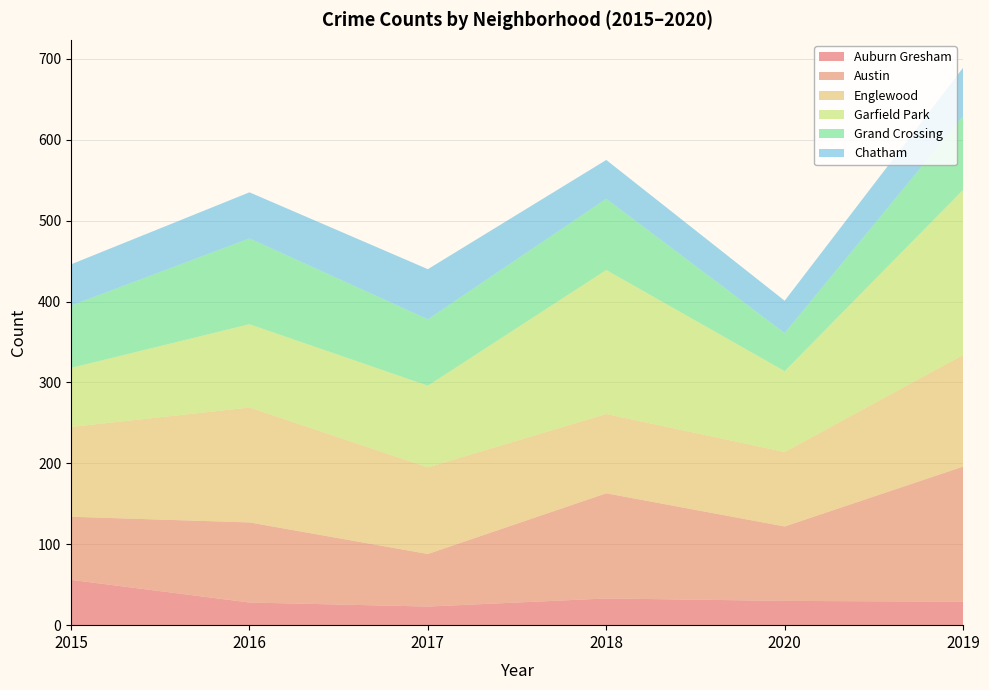

Reading left to right, transcribe all the data shown in this chart.

Auburn Gresham: 2015=56	2016=28	2017=23	2018=33	2020=30	2019=29
Austin: 2015=78	2016=99	2017=65	2018=130	2020=92	2019=167
Englewood: 2015=111	2016=142	2017=107	2018=98	2020=92	2019=138
Garfield Park: 2015=73	2016=103	2017=101	2018=178	2020=100	2019=204
Grand Crossing: 2015=77	2016=106	2017=82	2018=88	2020=47	2019=91
Chatham: 2015=51	2016=57	2017=62	2018=48	2020=40	2019=60